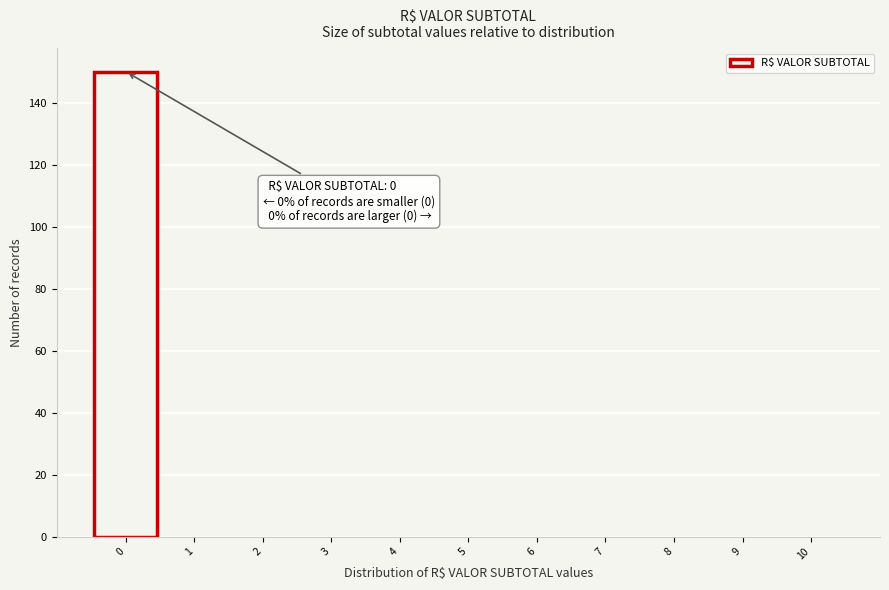

Which range on the x-axis has the tallest bar?

-0.5 to 0.5